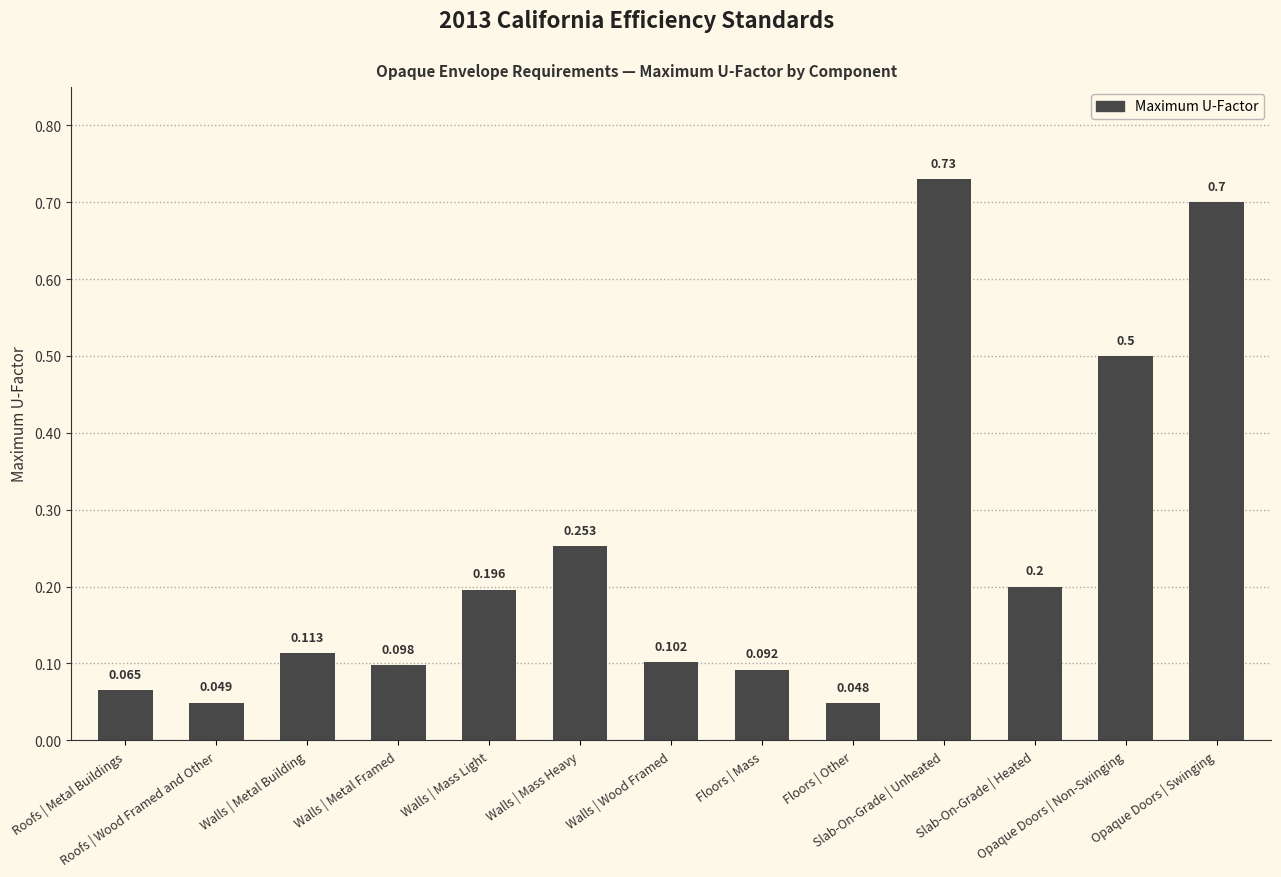

Reading left to right, transcribe all the data shown in this chart.

0.1	0.0	0.1	0.1	0.2	0.3	0.1	0.1	0.0	0.7	0.2	0.5	0.7